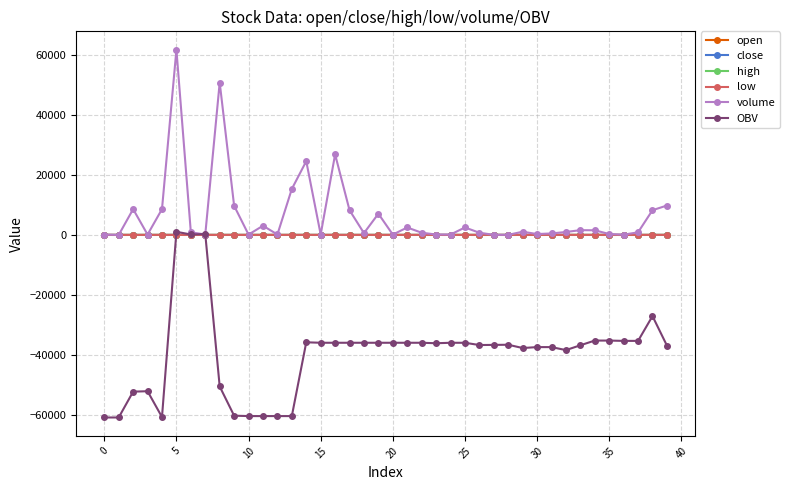

What is the maximum value shown in the chart?

61660.0